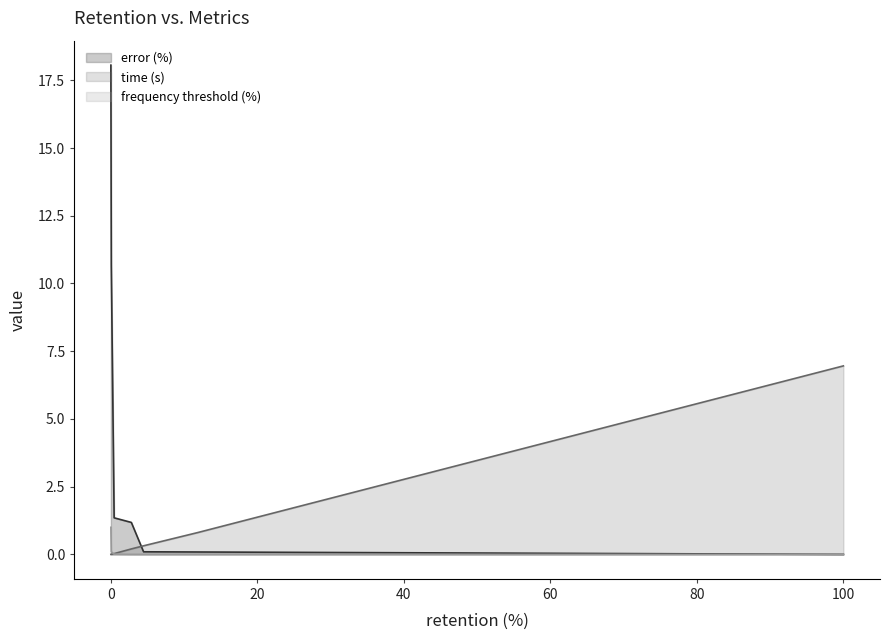

True or false: error (%) and frequency threshold (%) cross at least once.

False